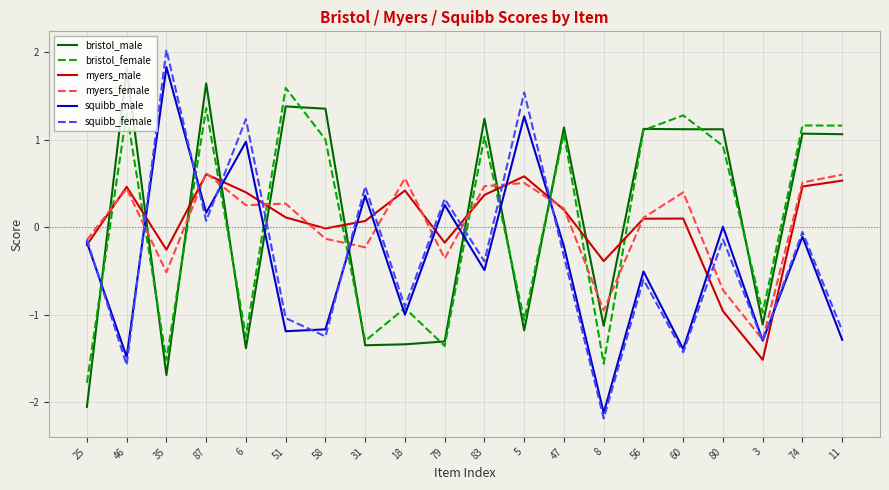

At which category does squibb_male reach its first local peak?

35